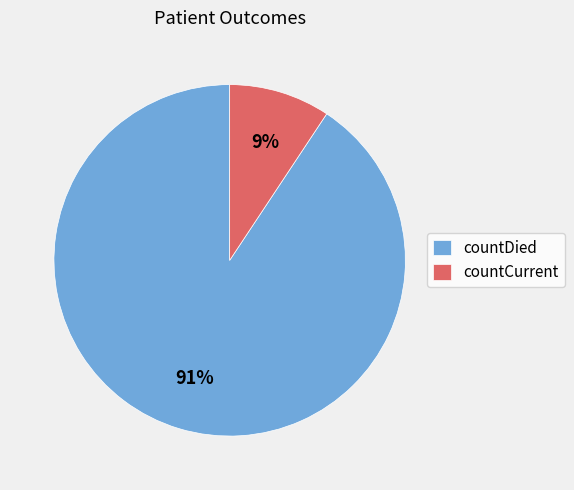

Combined, do countCurrent and countDied account for over 50%?

Yes